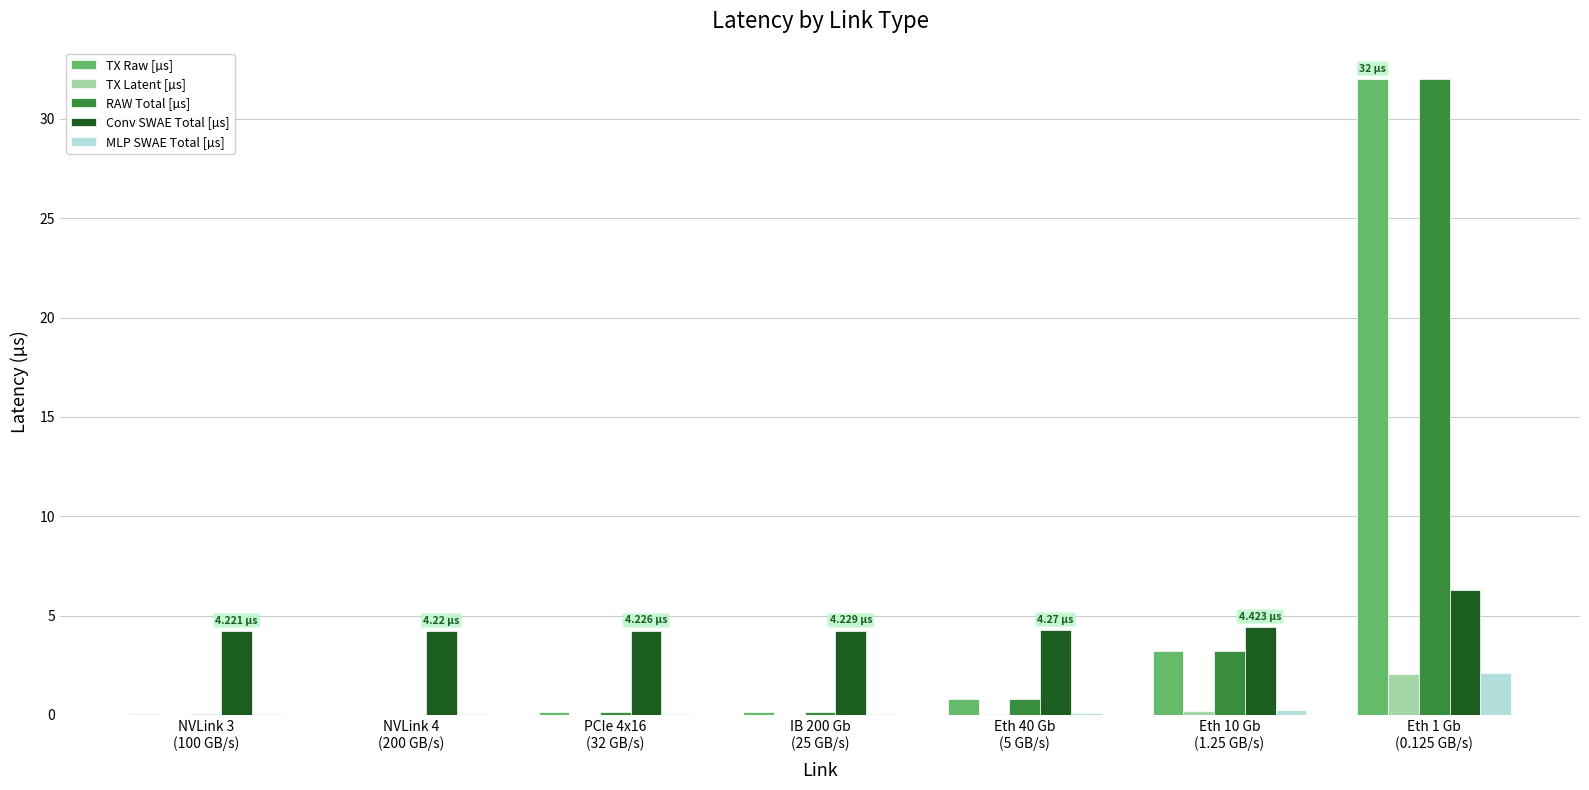

At which category is the sum across all series the highest?

Eth 1 Gb
(0.125 GB/s)